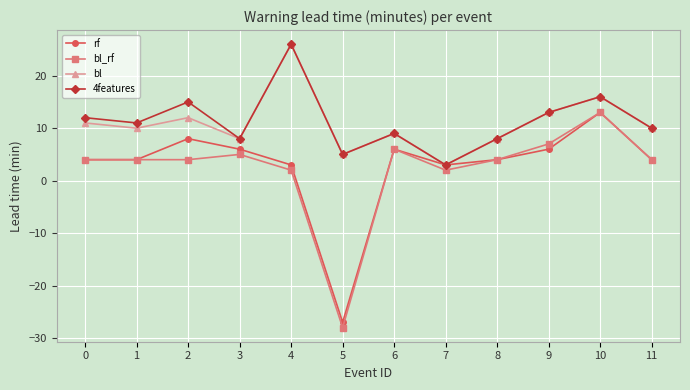

What value does the rf series have at 8, to the nearest 5?

5